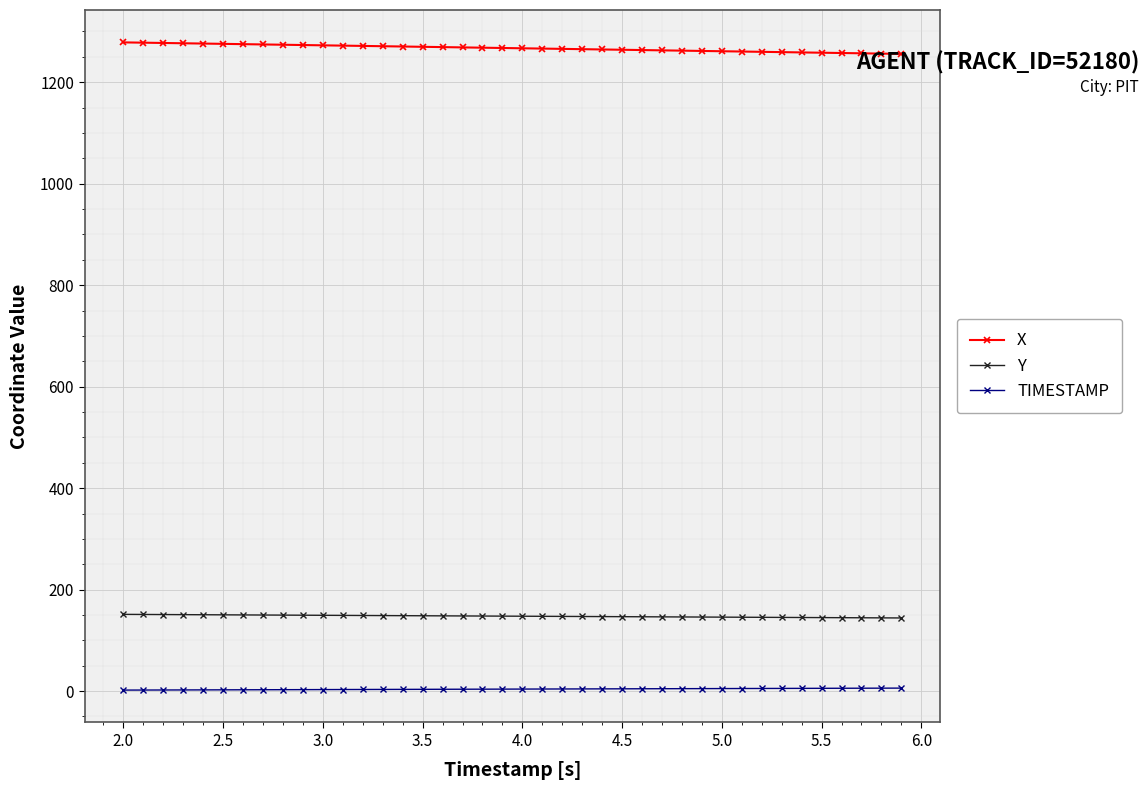

True or false: Y and X intersect in this chart.

False